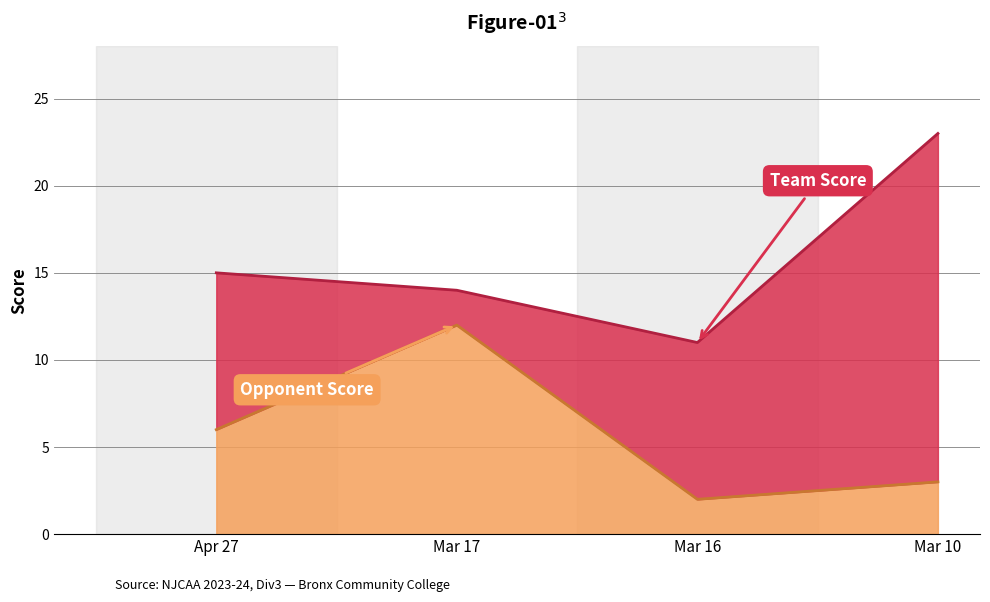

Reading left to right, list all the values displayed in this chart.

team_score: 15	14	11	23
opp_score: 6	12	2	3